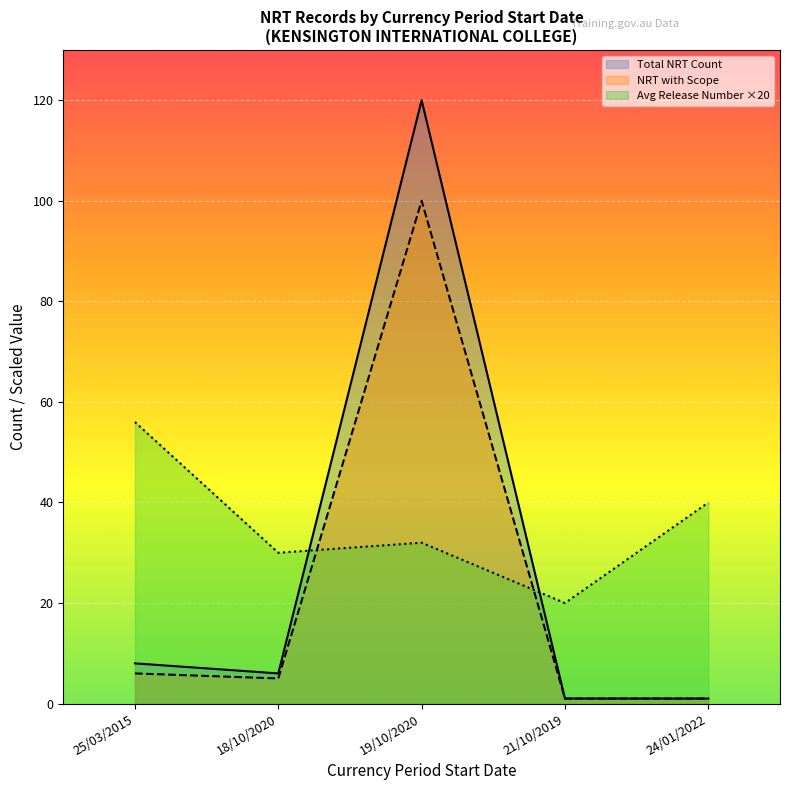

After their last crossing, which series has the higher values: NRT with Scope (line) or Avg Release ×20 (line)?

Avg Release ×20 (line)